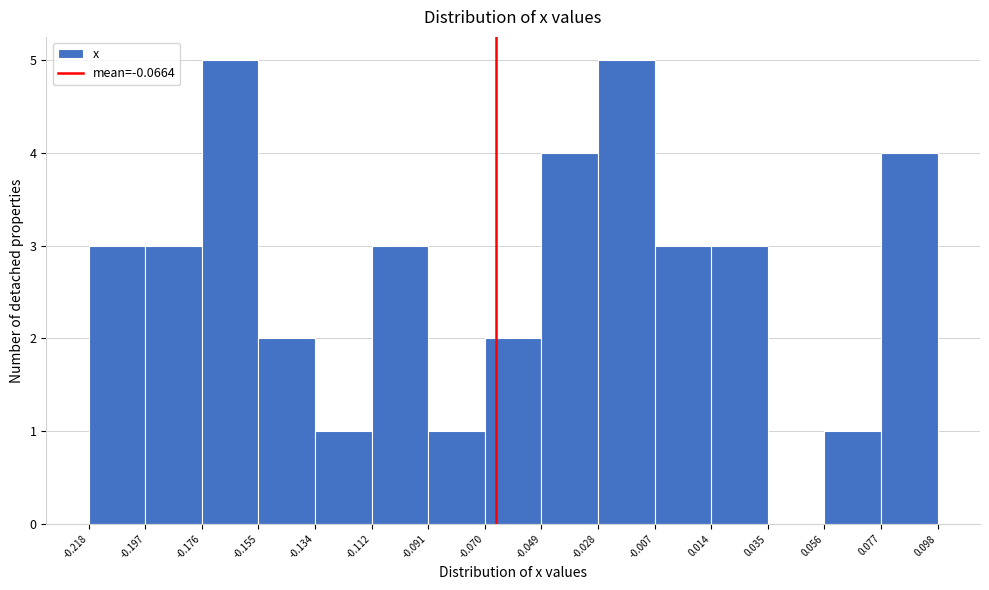

Reading left to right, list every bar in this chart as the range it spans on the x-axis followed by its height. The values are not printed on the chart, so give them approximately, as read against the axis.

-0.218 to -0.197: 3
-0.197 to -0.176: 3
-0.176 to -0.155: 5
-0.155 to -0.134: 2
-0.134 to -0.112: 1
-0.112 to -0.091: 3
-0.091 to -0.070: 1
-0.070 to -0.049: 2
-0.049 to -0.028: 4
-0.028 to -0.007: 5
-0.007 to 0.014: 3
0.014 to 0.035: 3
0.035 to 0.056: 0
0.056 to 0.077: 1
0.077 to 0.098: 4